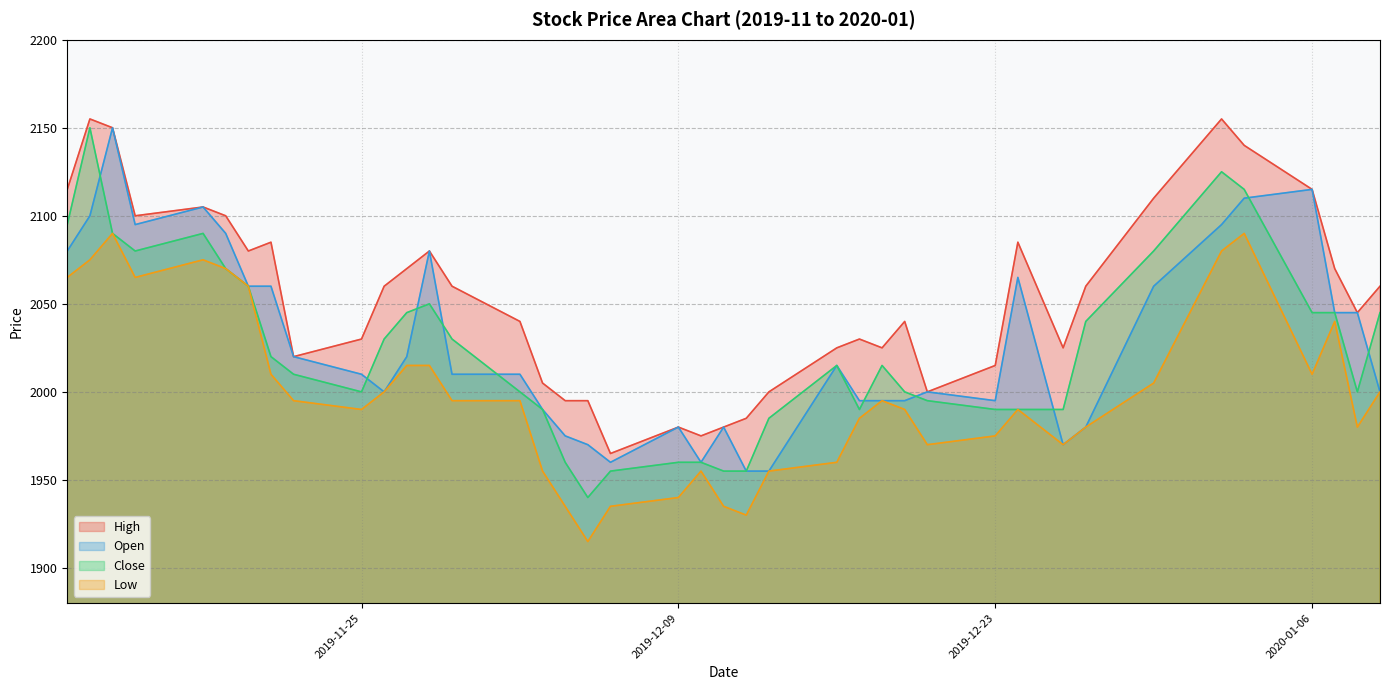

In Close, how many points are higher than both neighbors (excluding endpoints)?

6